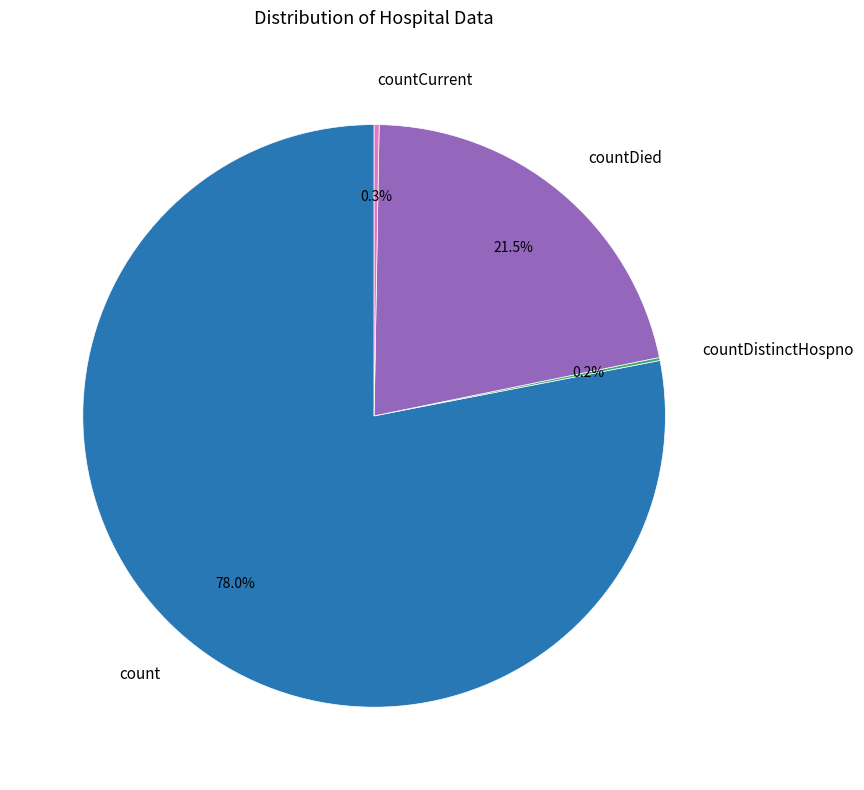

Which slice represents more than half of the pie?

count